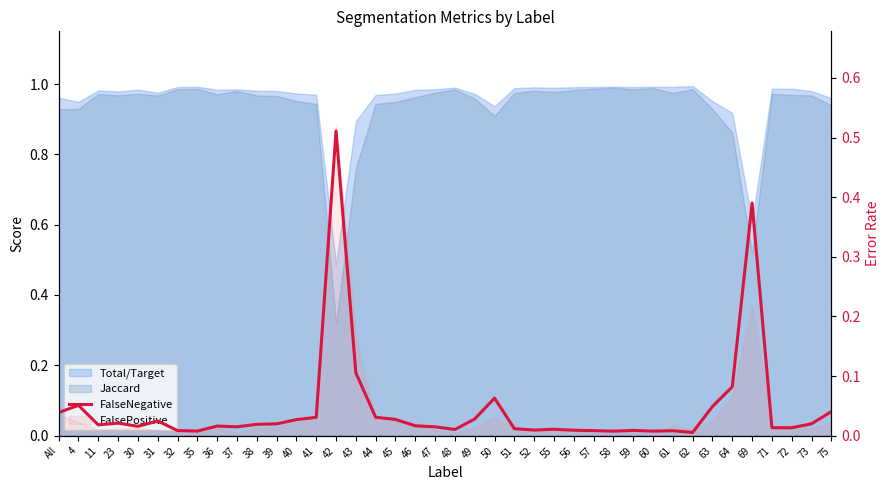

What position from the left is 37?

10